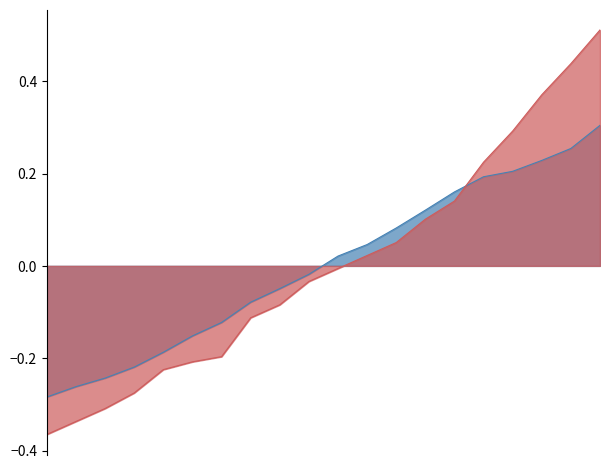

How many lines are shown in the chart?

2